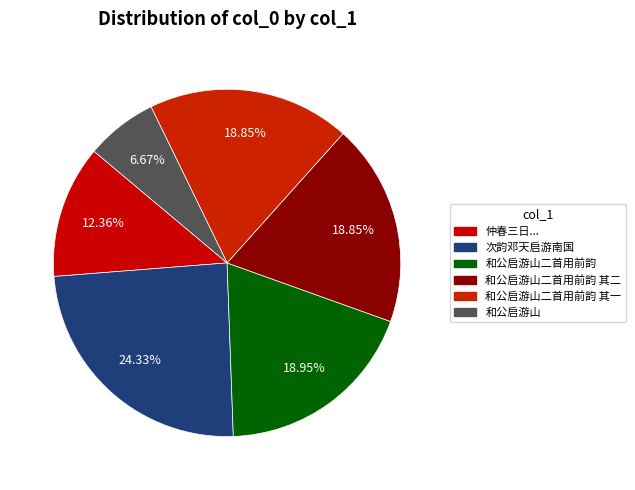

How many segments does this pie chart have?

6